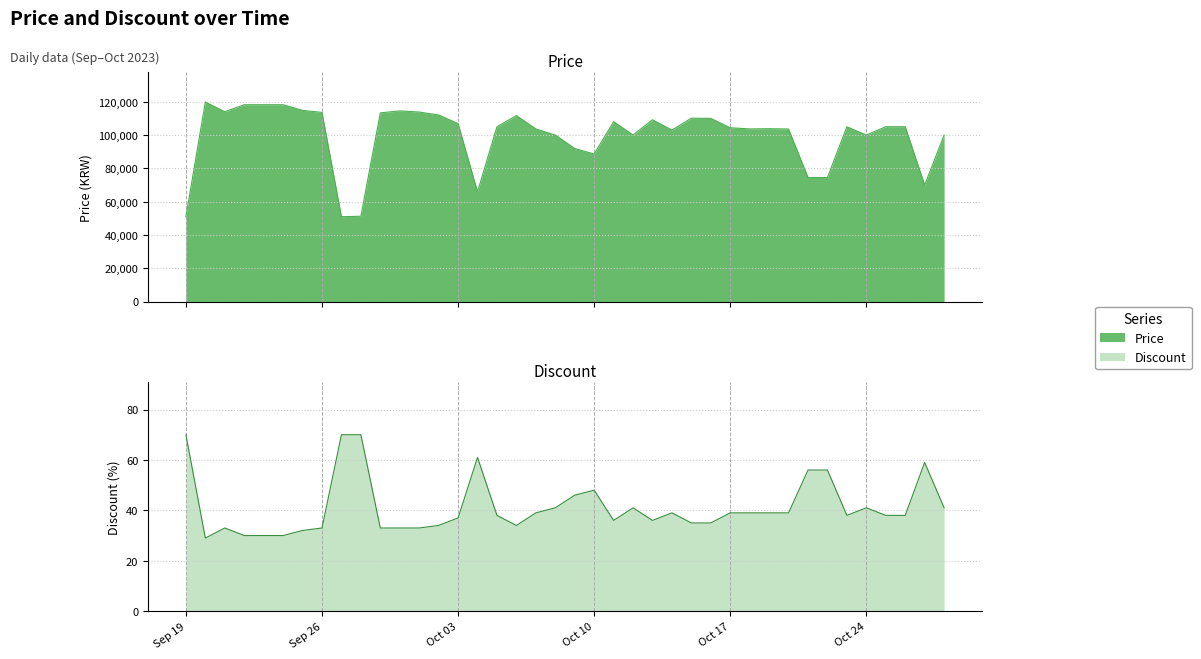

The Price series shows 183326 at 2023-09-25. True or false?

False